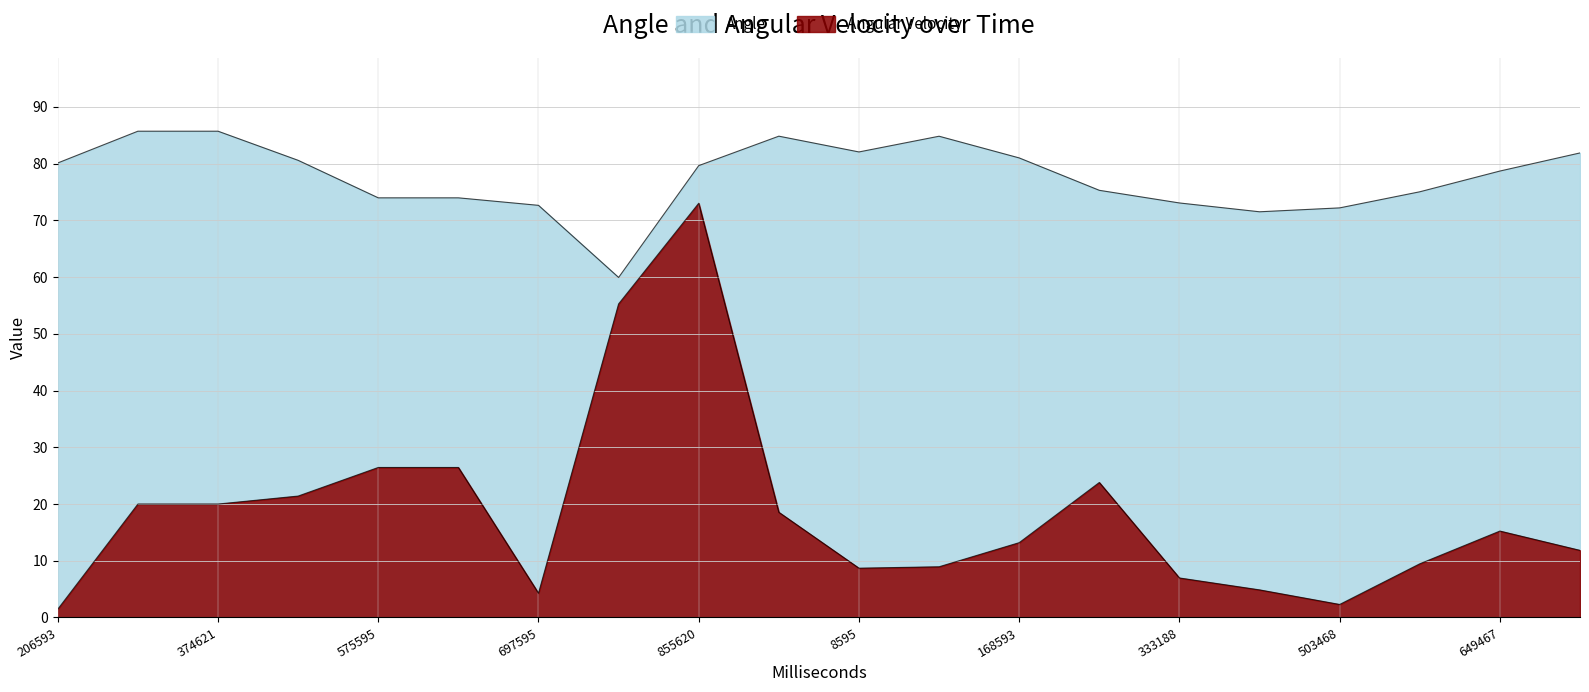

How many categories are shown in the chart?

20